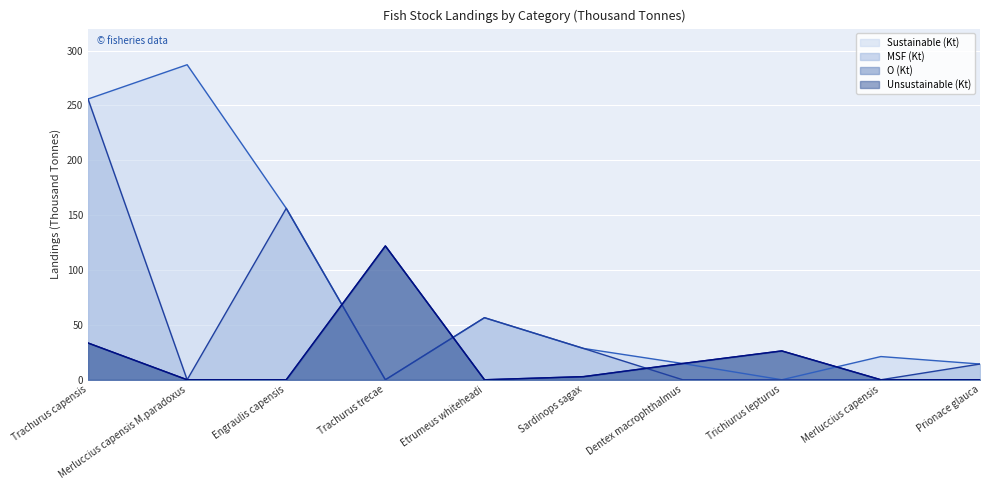

True or false: Sustainable (Kt) has a value of -184.5 at Trachurus trecae.

False